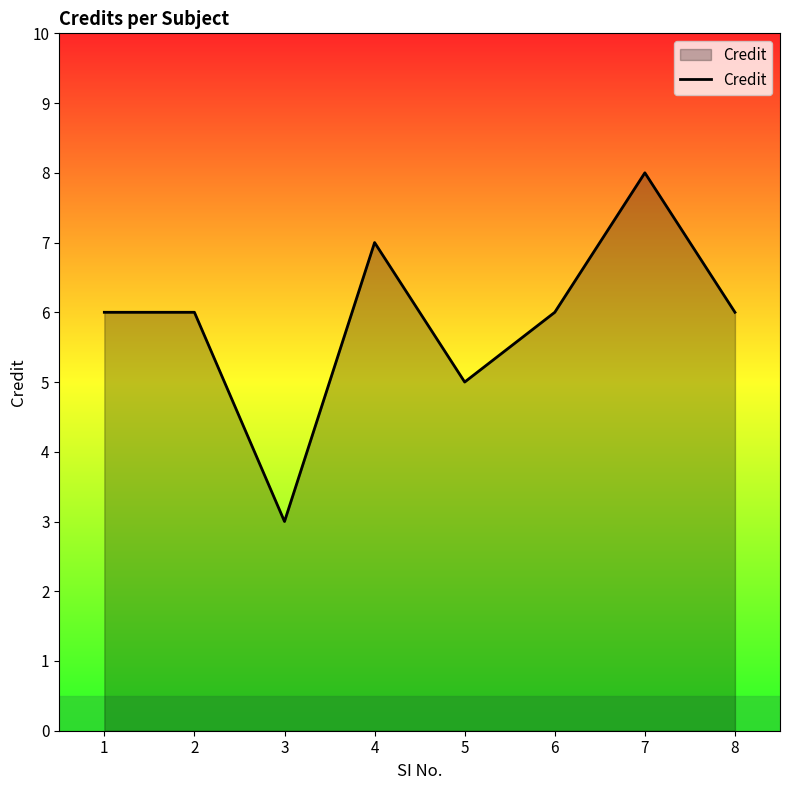

Reading right to left, transcribe all the data shown in this chart.

8=6	7=8	6=6	5=5	4=7	3=3	2=6	1=6